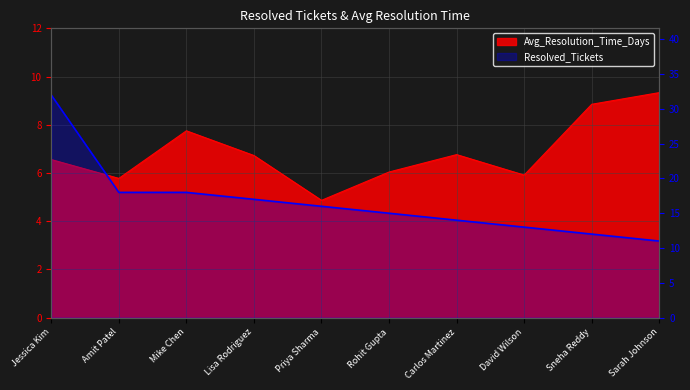

What position from the right is Sneha Reddy?

2